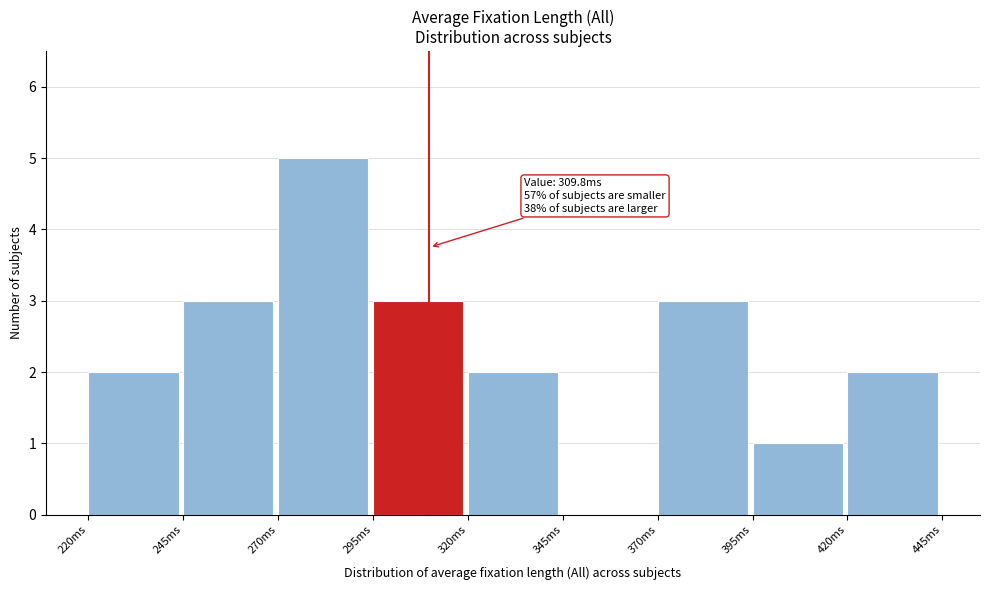

Which range on the x-axis has the tallest bar?

270 to 295